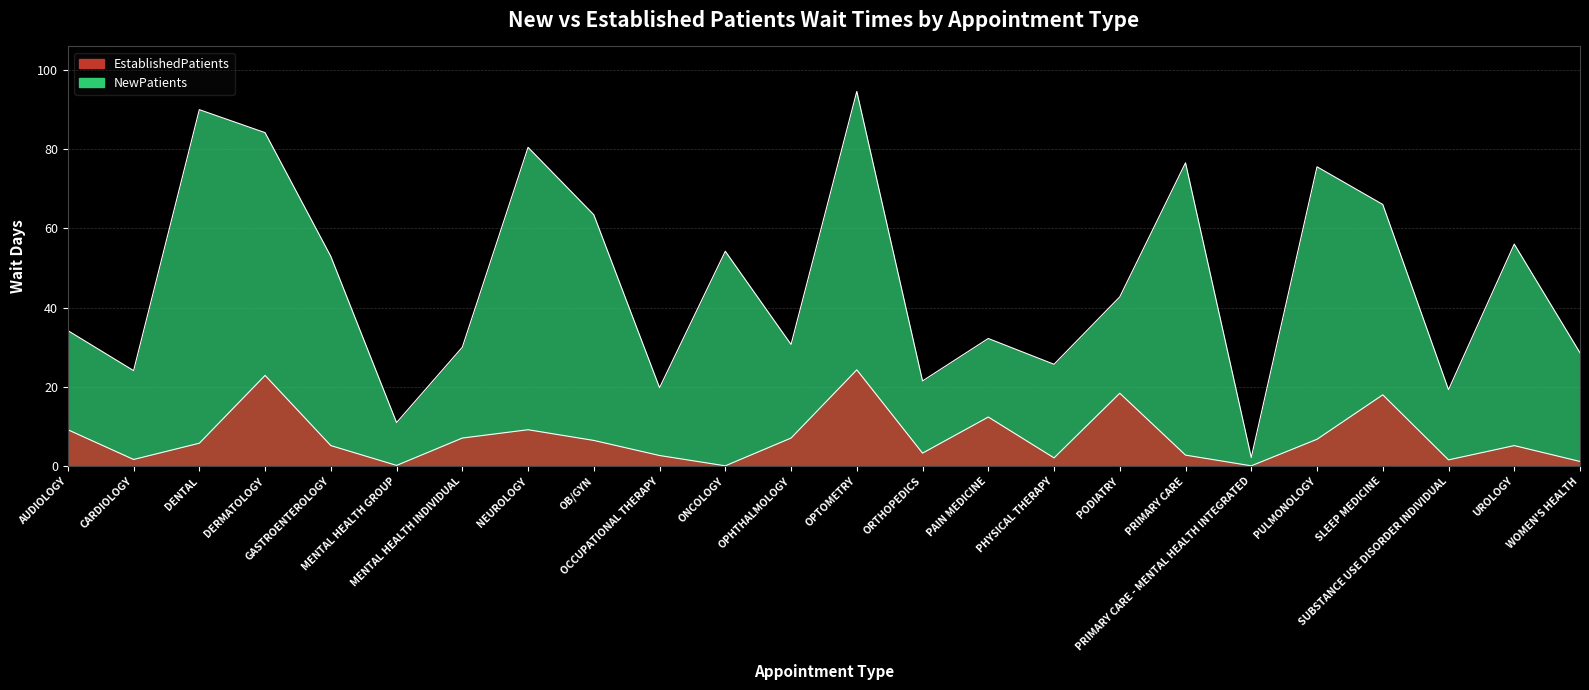

True or false: EstablishedPatients and NewPatients cross at least once.

False